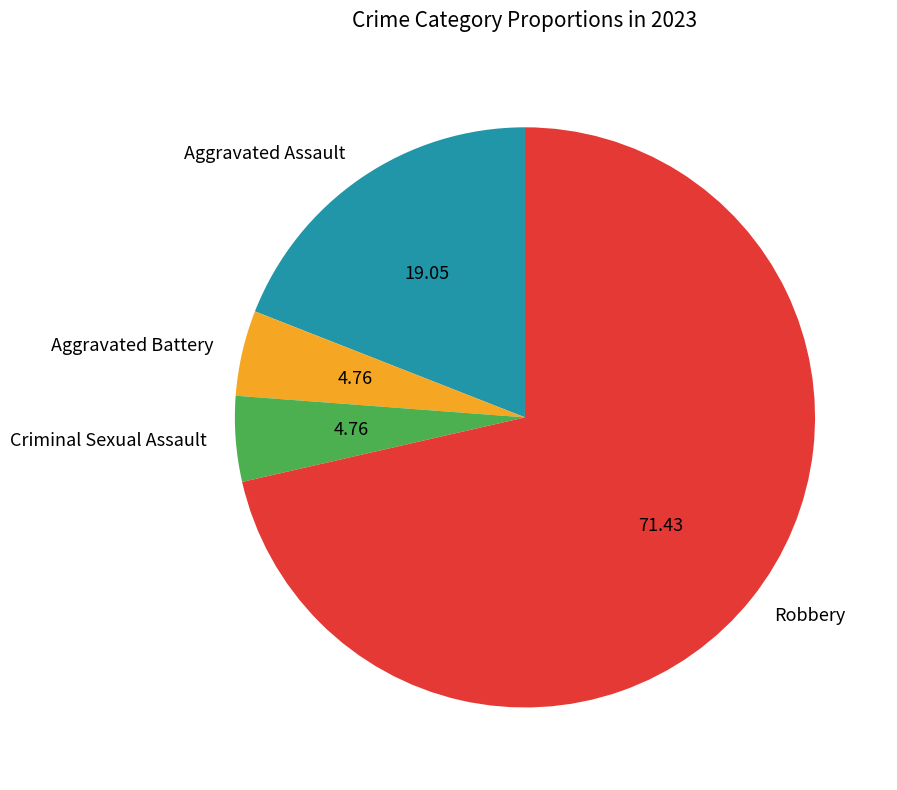

Which category has the biggest portion of the pie?

Robbery